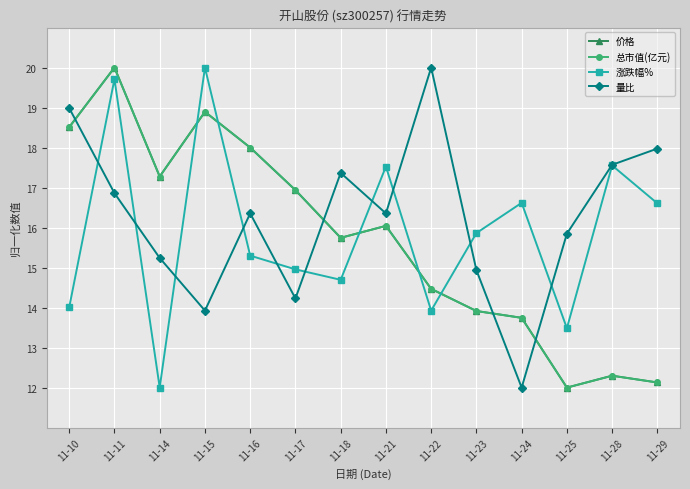

What is the difference between the highest and lowest values at 11-15?

6.1